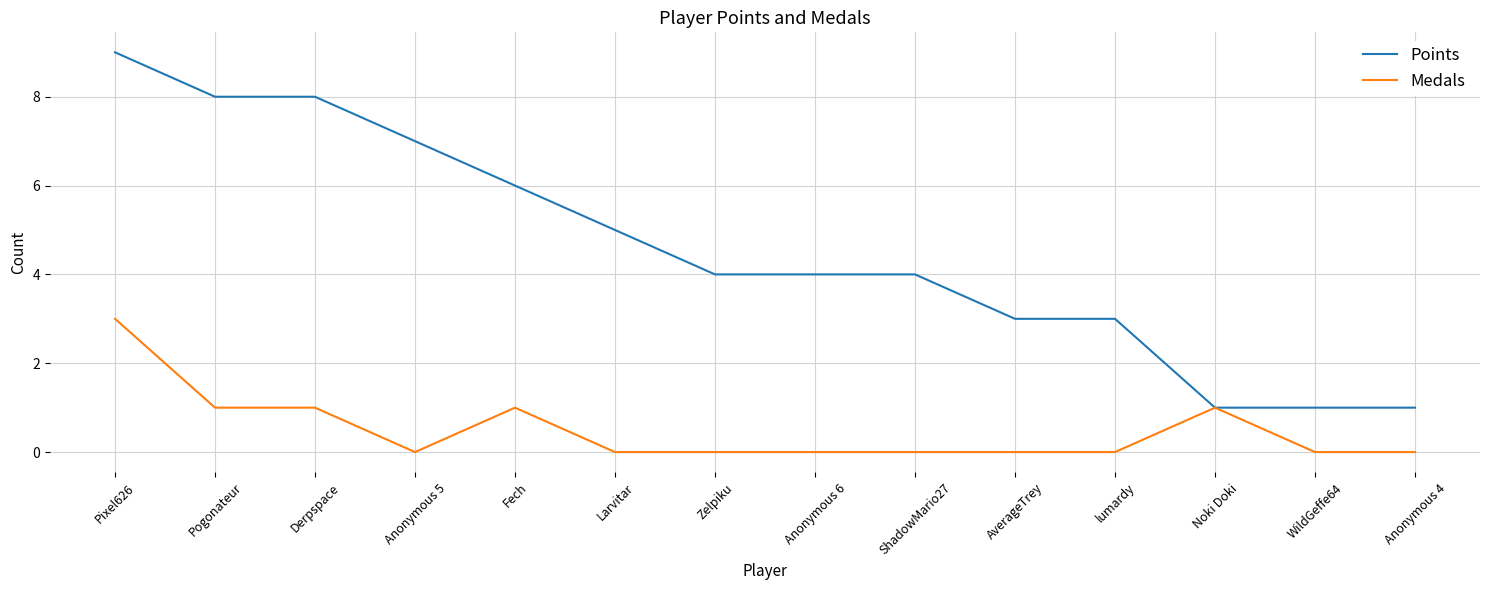

True or false: Points has a value of 8 at Derpspace.

True